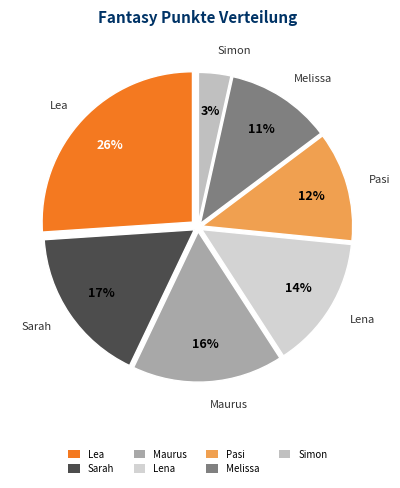

Count the number of slices in the pie.

7